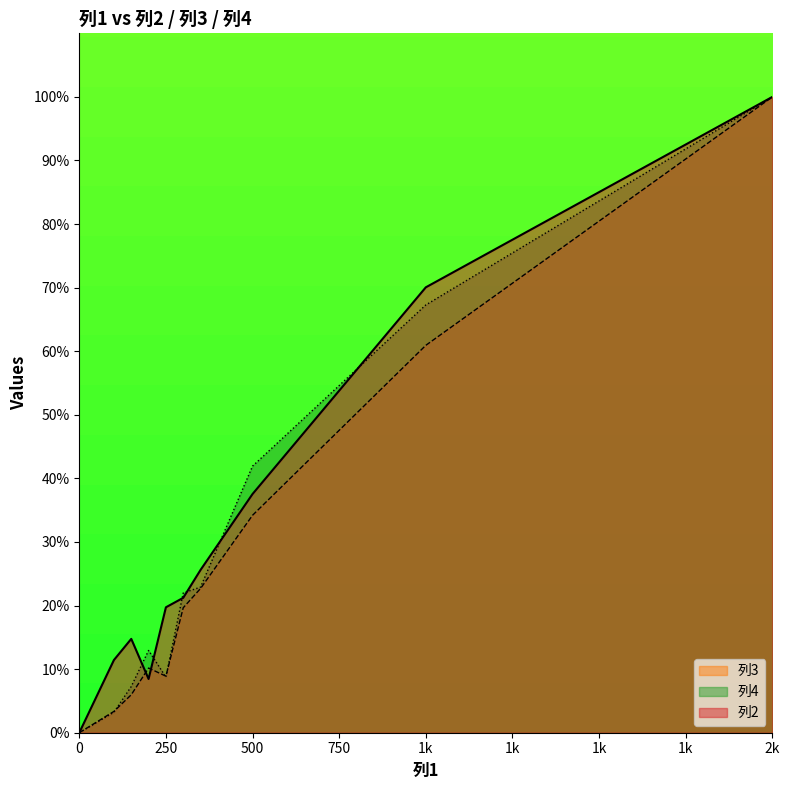

Which series has the largest range (max minus min)?

列2